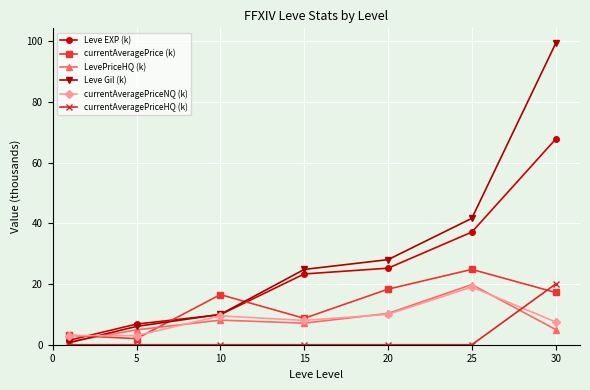

Which series has the largest range (max minus min)?

Leve Gil (k)